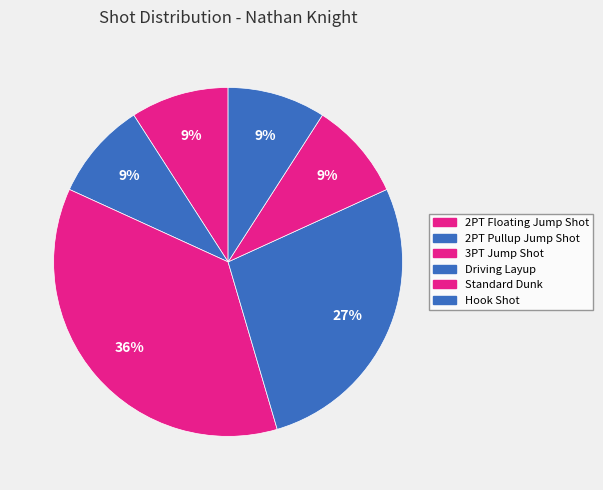

Which category has the smallest portion of the pie?

2PT Floating Jump Shot